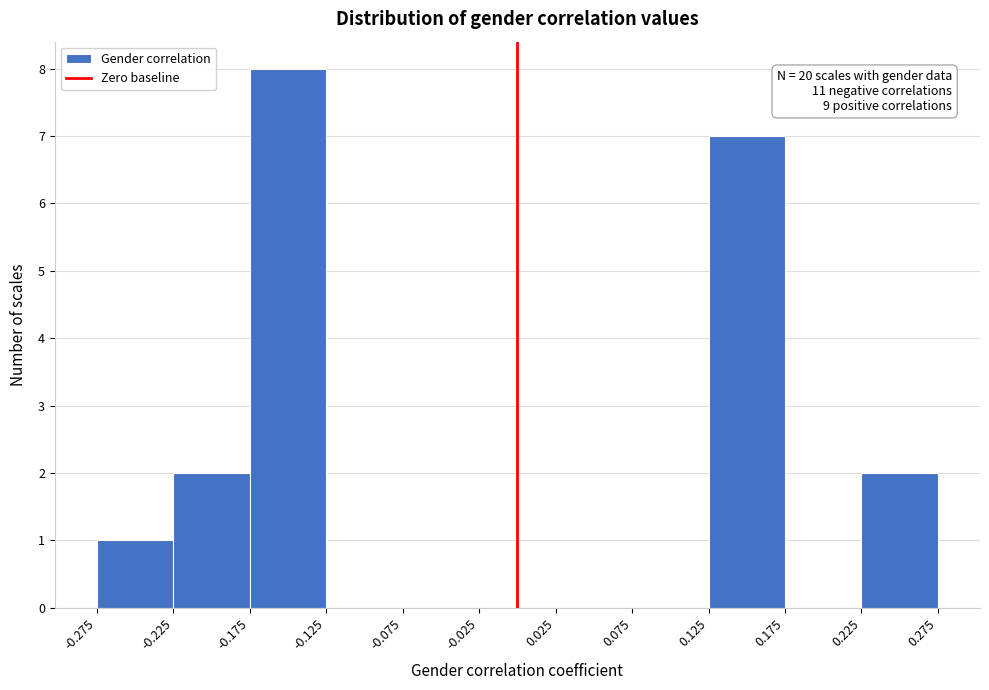

Which range on the x-axis has the tallest bar?

-0.175 to -0.125